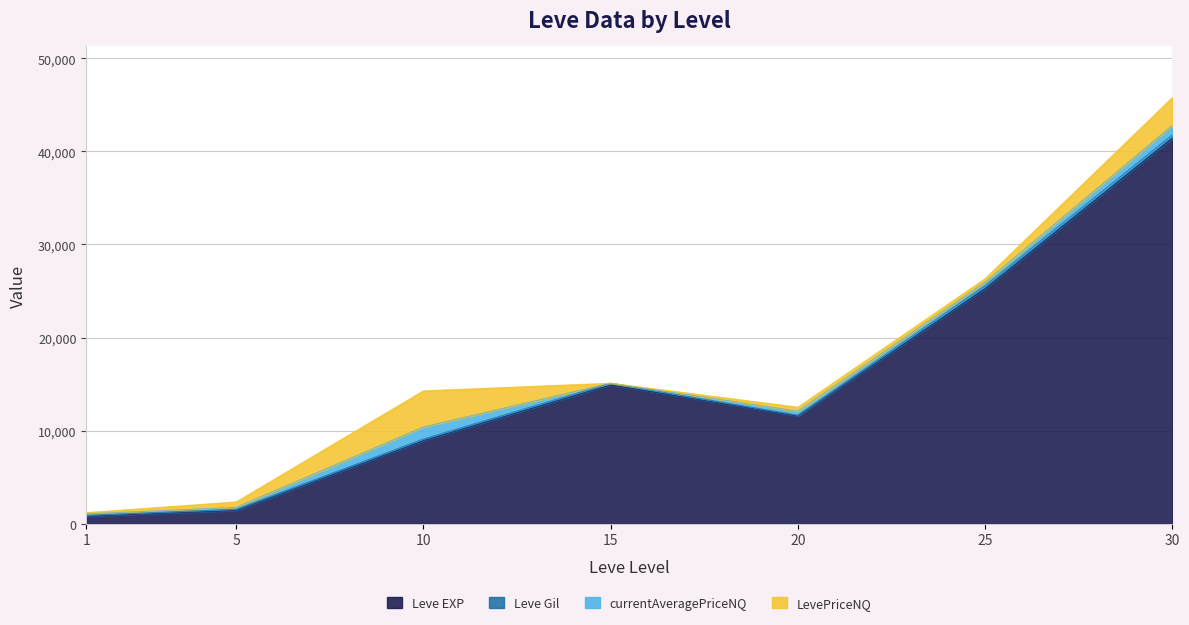

After their last crossing, which series has the higher values: Leve Gil or LevePriceNQ?

LevePriceNQ